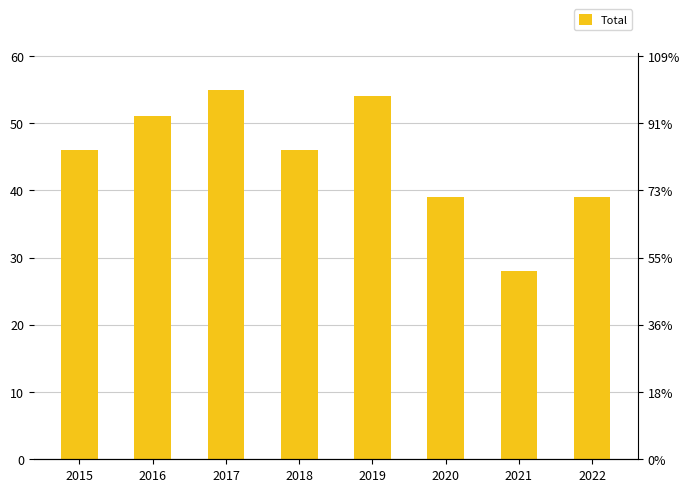

Which has a higher value, 2022 or 2016?

2016